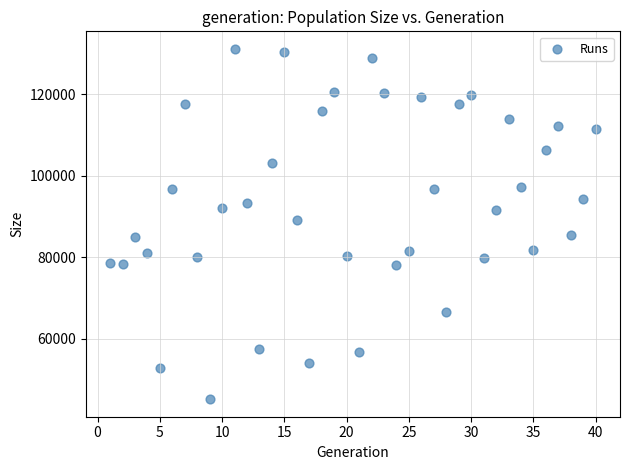

What Y value in the scatter plot is closest to 88147?

89145